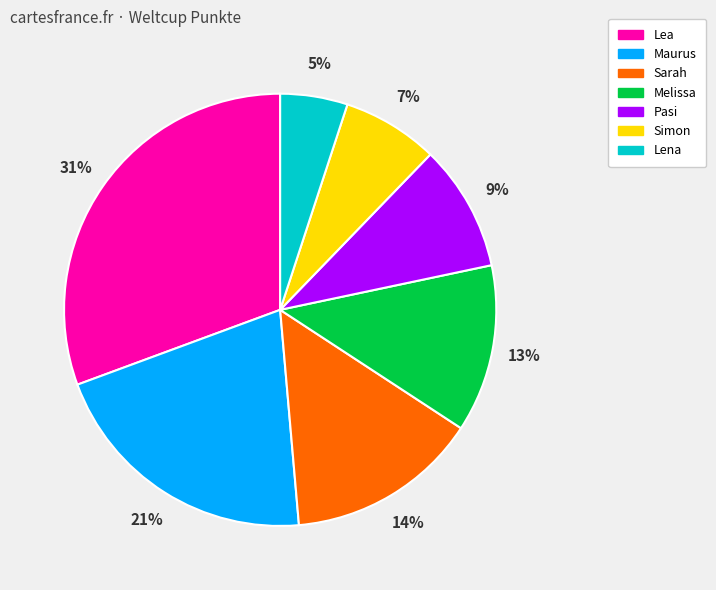

What percentage is the Maurus slice, to the nearest percent?

21%